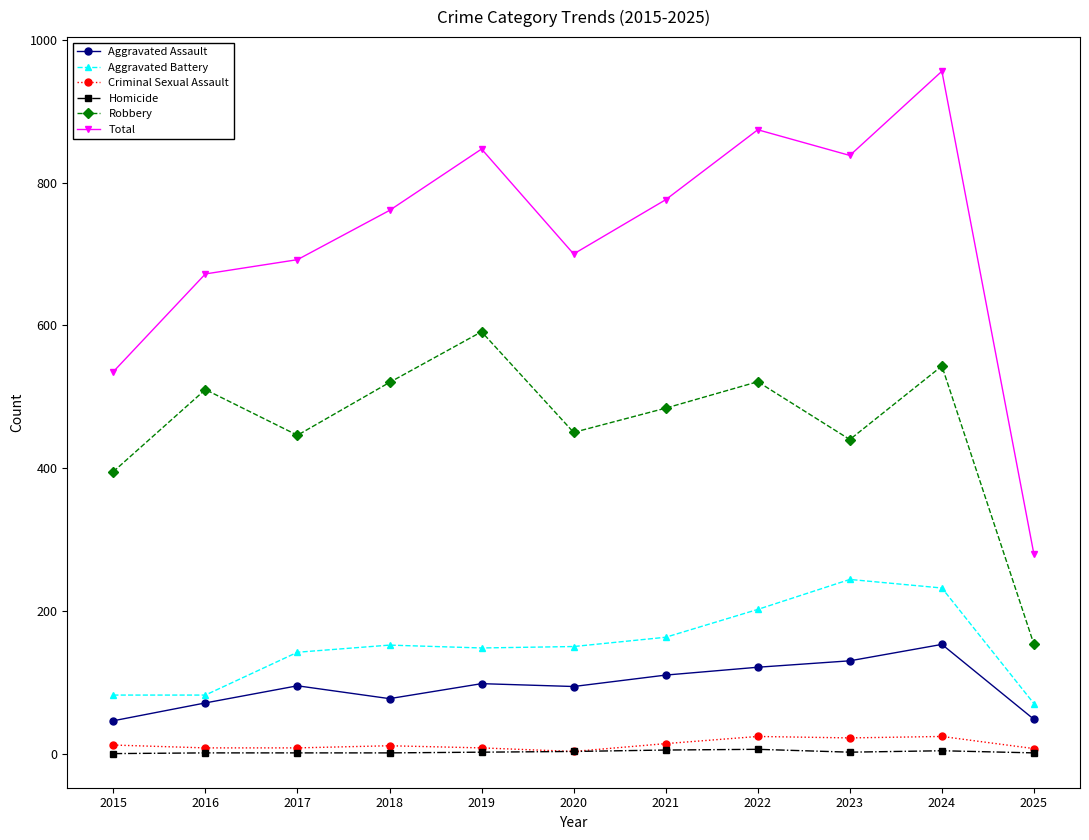

Is this an area chart (filled region under the line)?

No